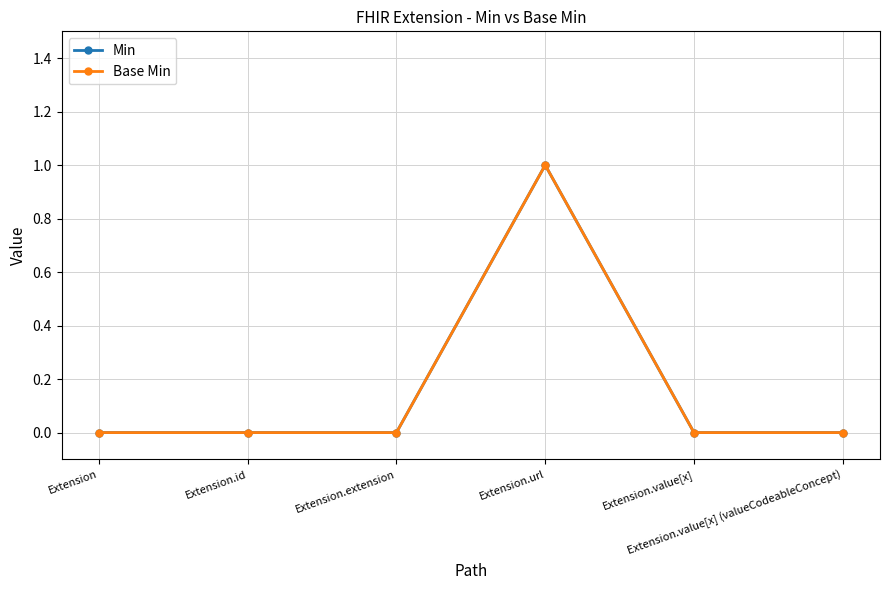

Which series has the widest spread of values?

Min